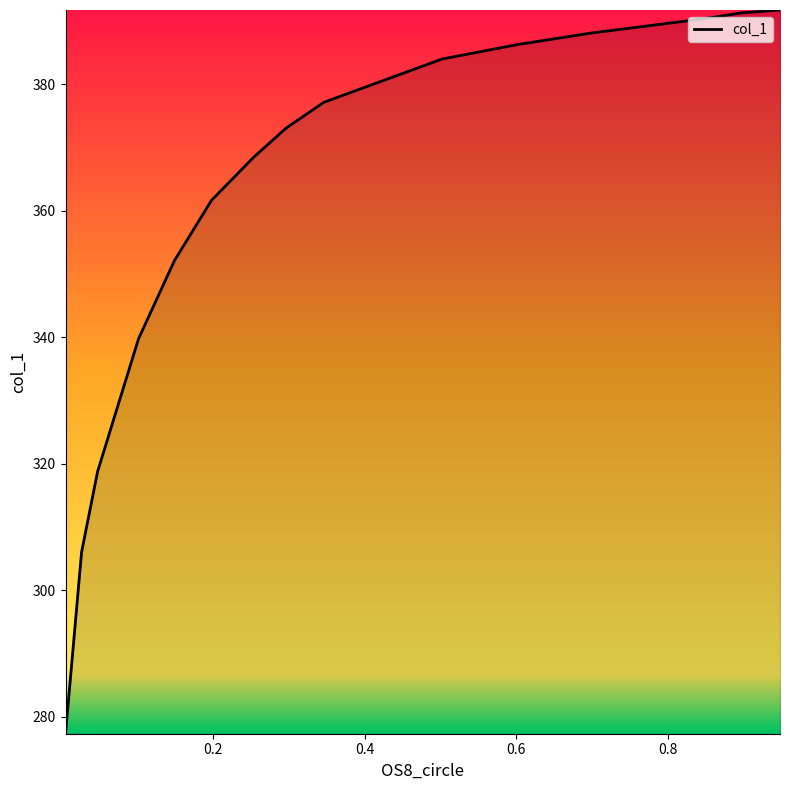

Which label corresponds to the largest value in the chart?

0.948